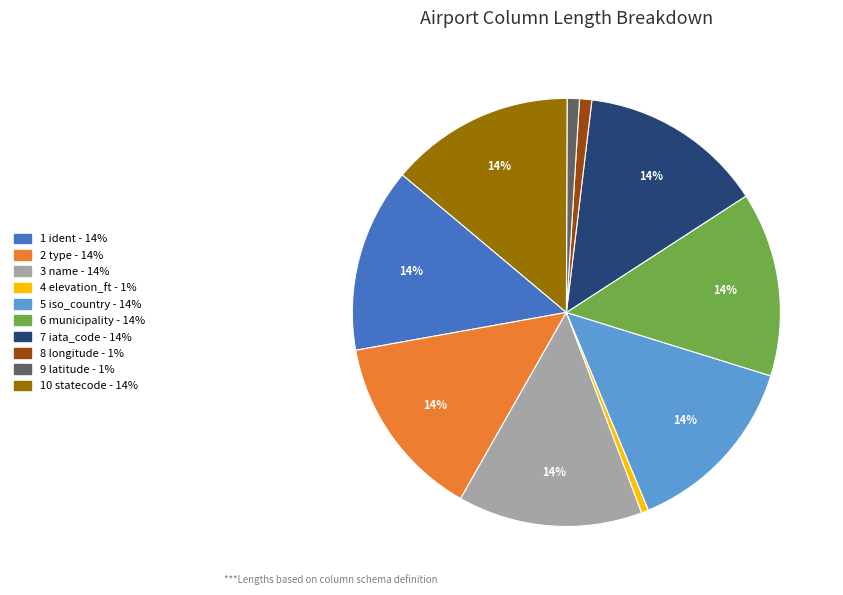

To the nearest percent, what is the average slice percentage?

10%